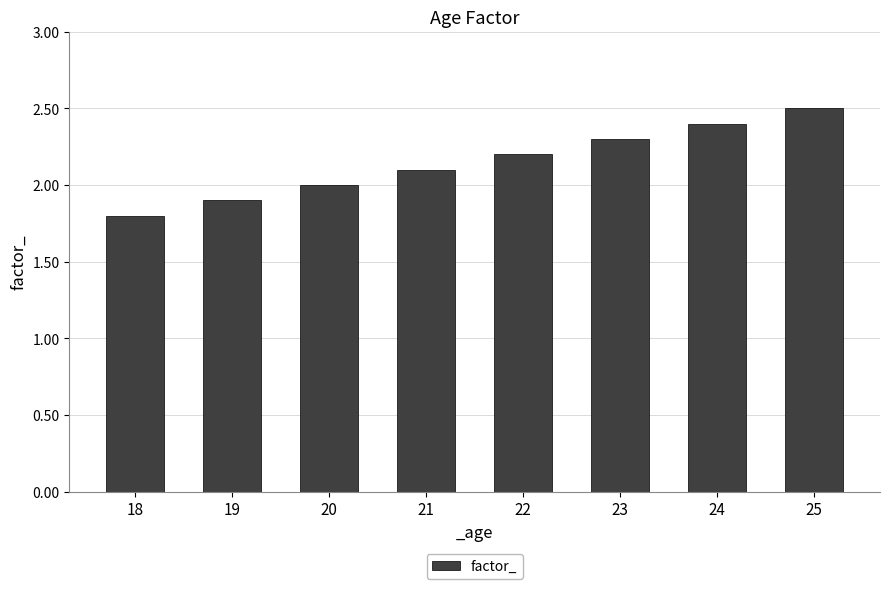

Count the values in the range 2 to 3.

6